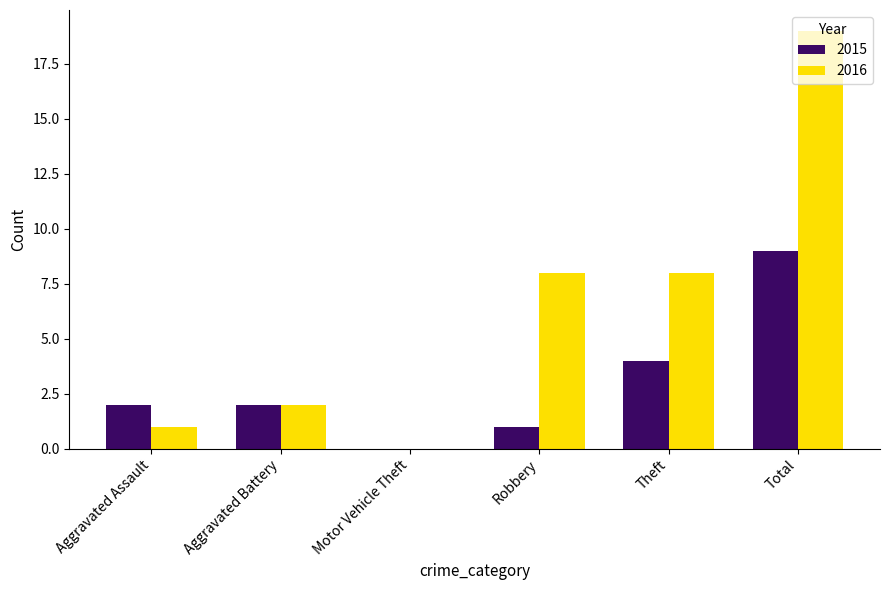

What are all the series names shown in the legend?

2015, 2016